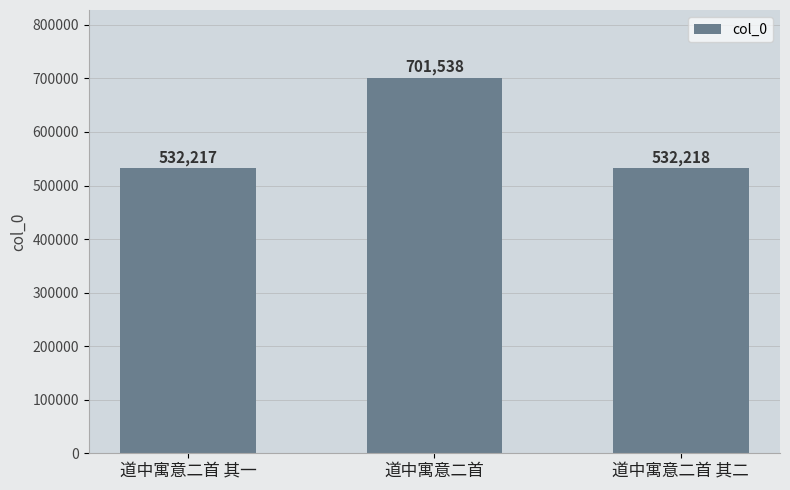

Is it true that the value at 道中寓意二首 其一 is 532217?

True